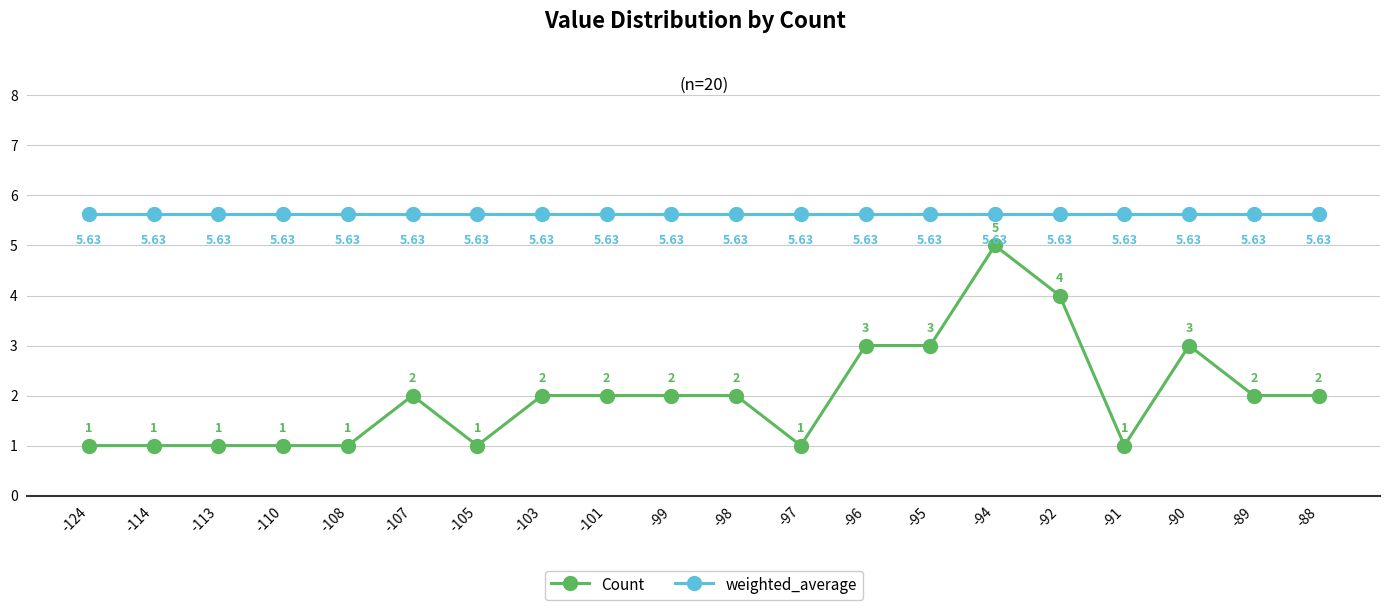

True or false: weighted_average and Count intersect in this chart.

False